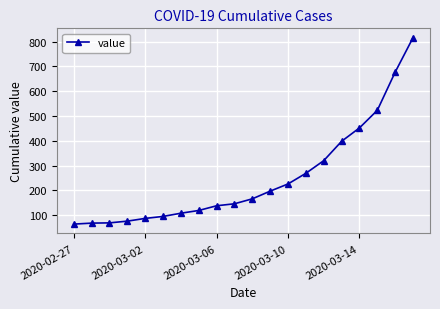

What is the value of the 15th point from the left?

320